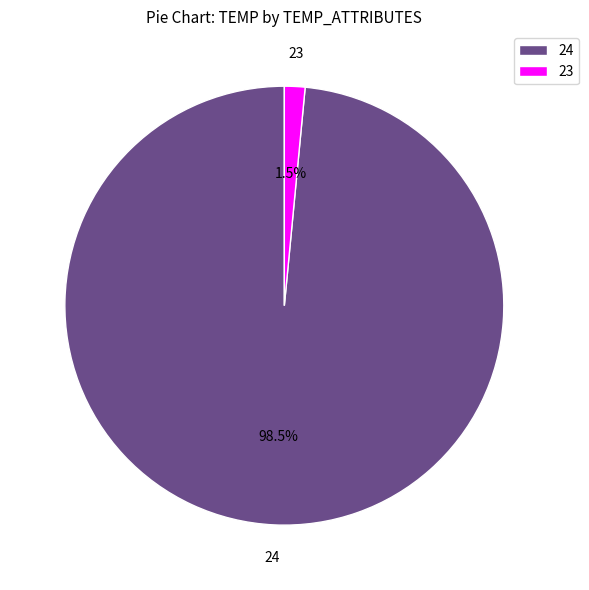

Does any single category account for the majority?

Yes